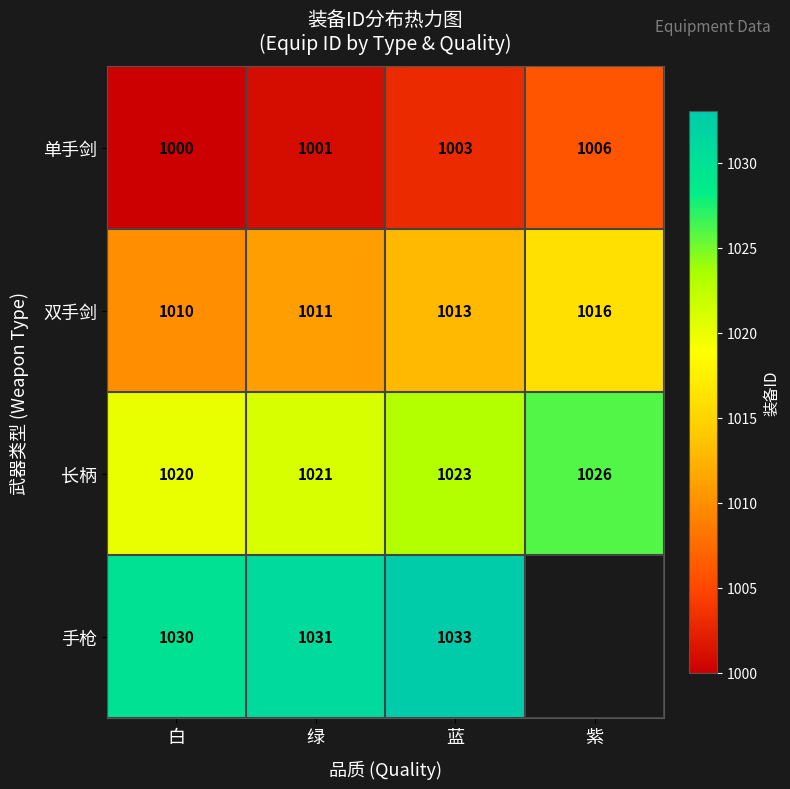

The 双手剑 series shows 1417.8 at 紫. True or false?

False